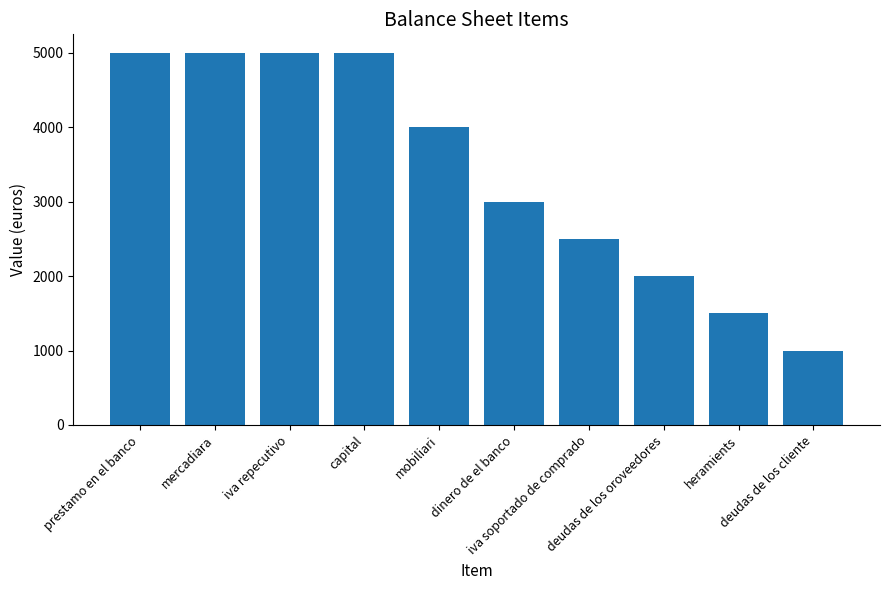

How many data points are less than 4000?

5